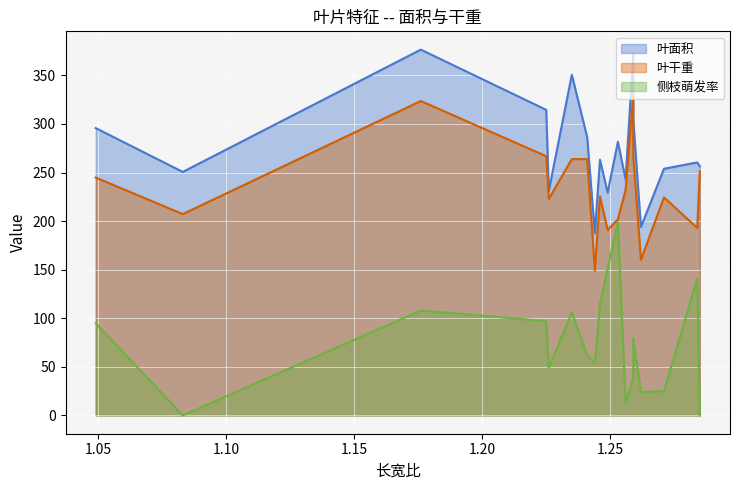

Where does the 侧枝萌发率 series first go above 79?

1.049